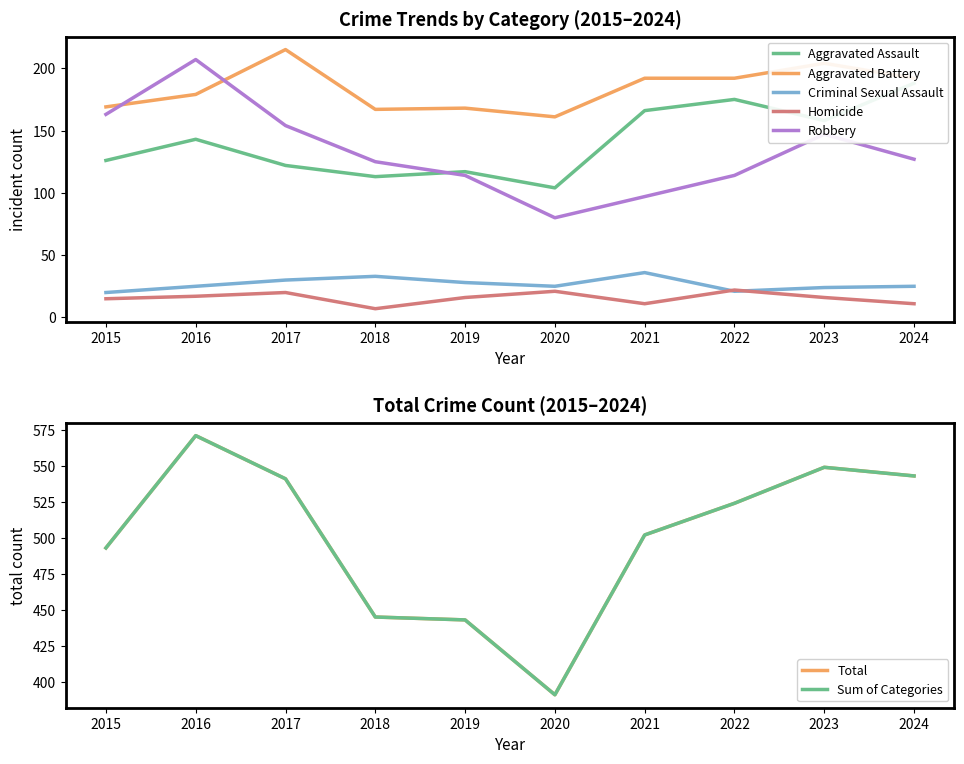

At which label does Robbery reach its peak?

2016